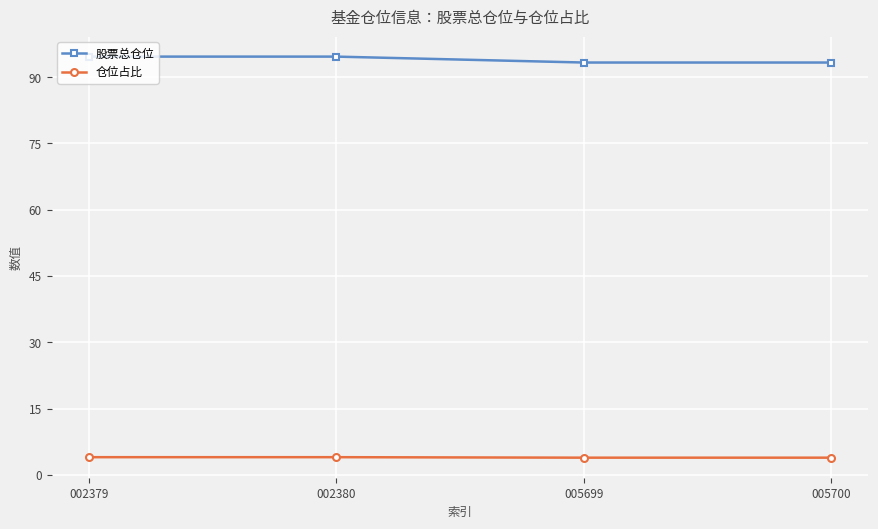

The value of 股票总仓位 at 005700 is 52.7. True or false?

False